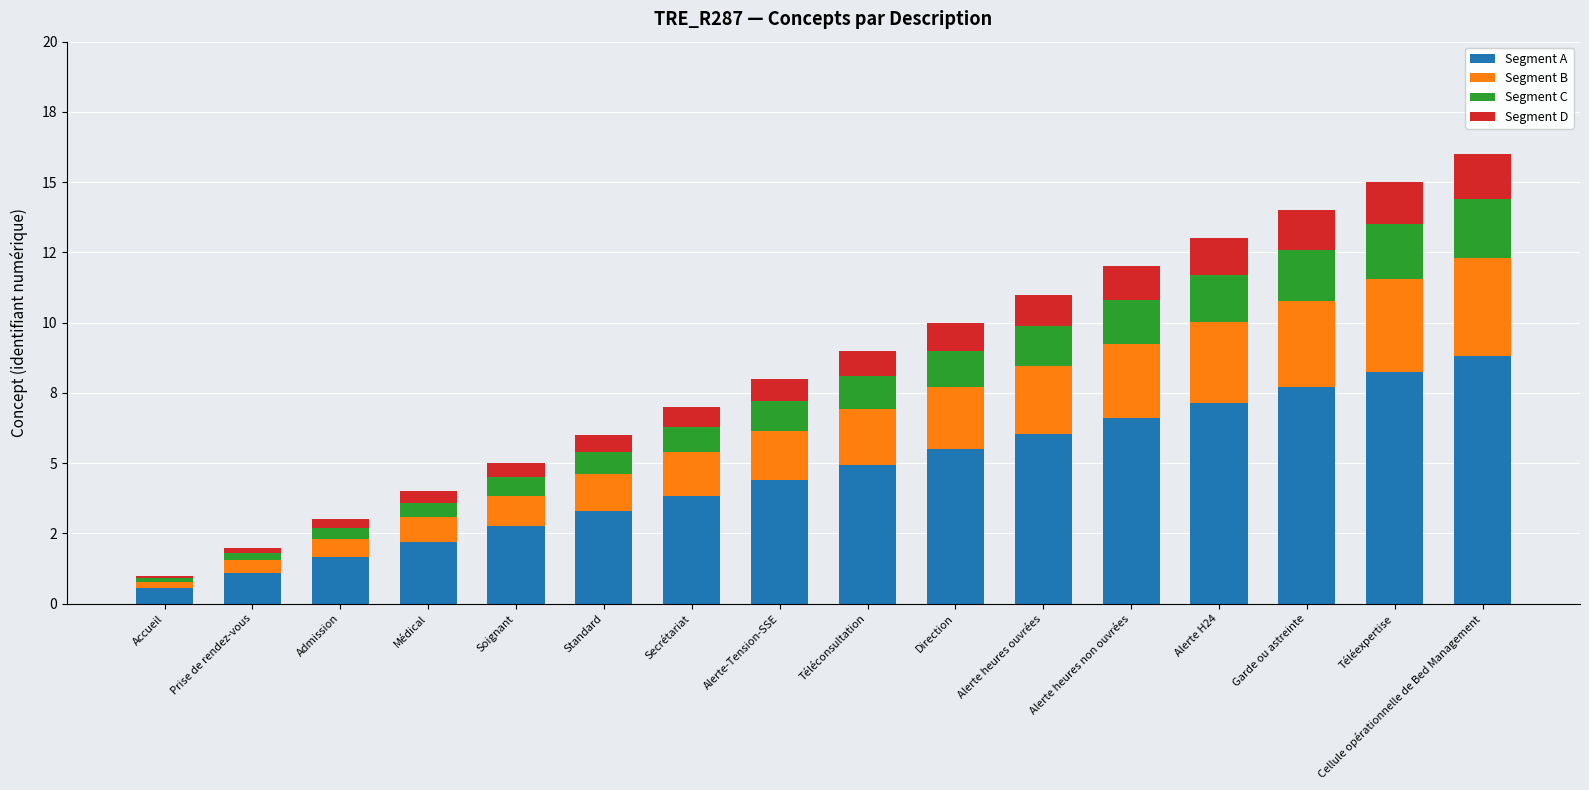

Does the chart contain stacked bars?

Yes